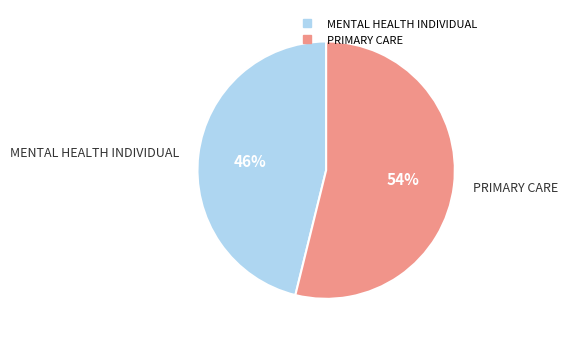

What is the ratio of the value at PRIMARY CARE to the value at MENTAL HEALTH INDIVIDUAL?

1.2